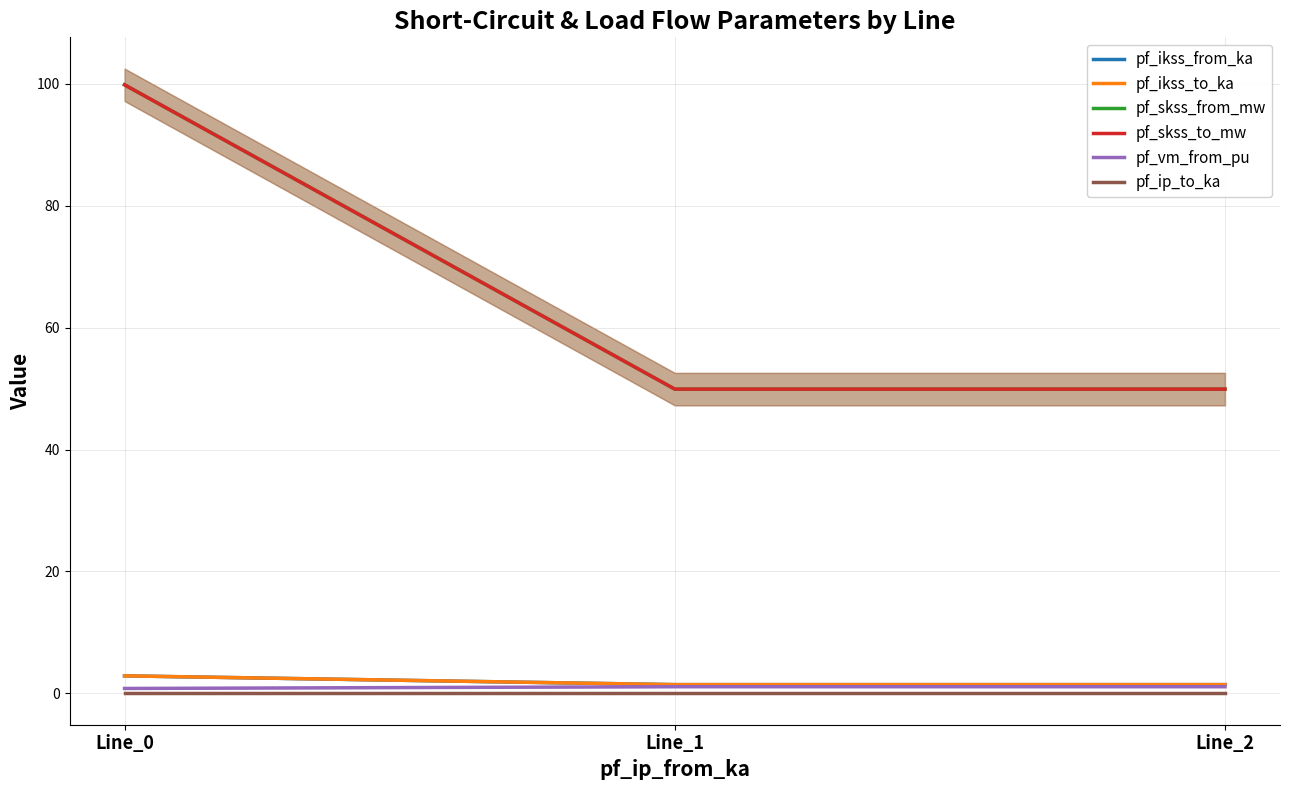

What is the total value across all series at Line_2?

103.8